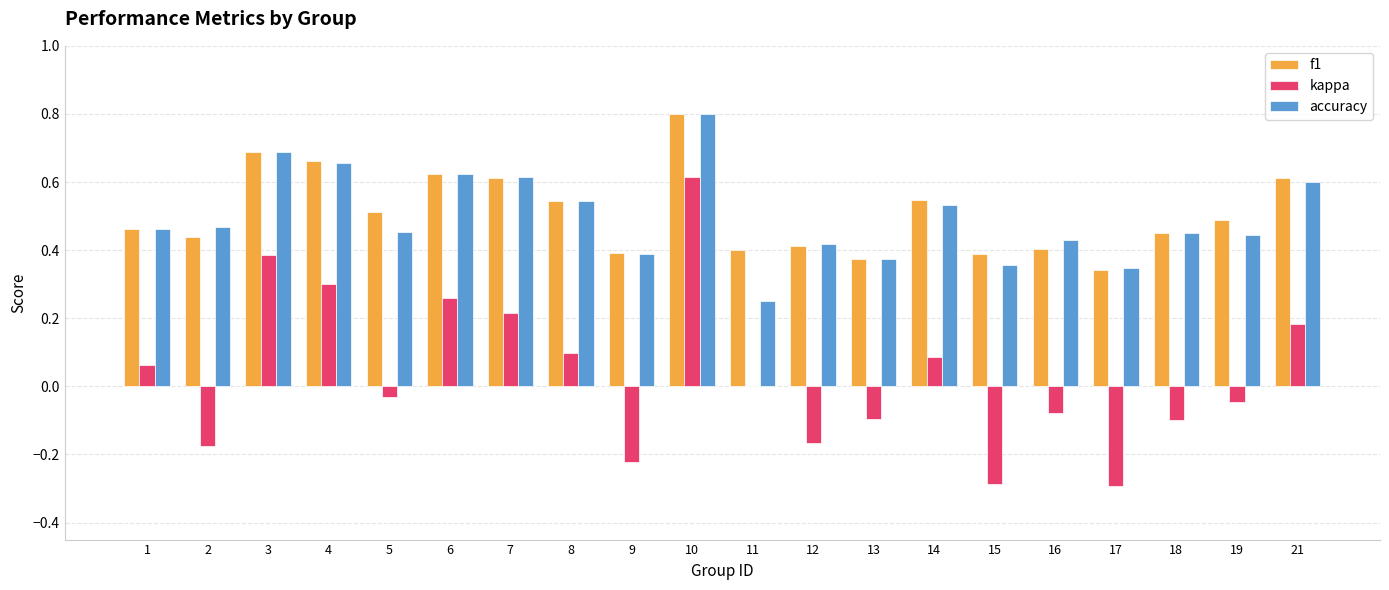

At which category is the sum across all series the highest?

10